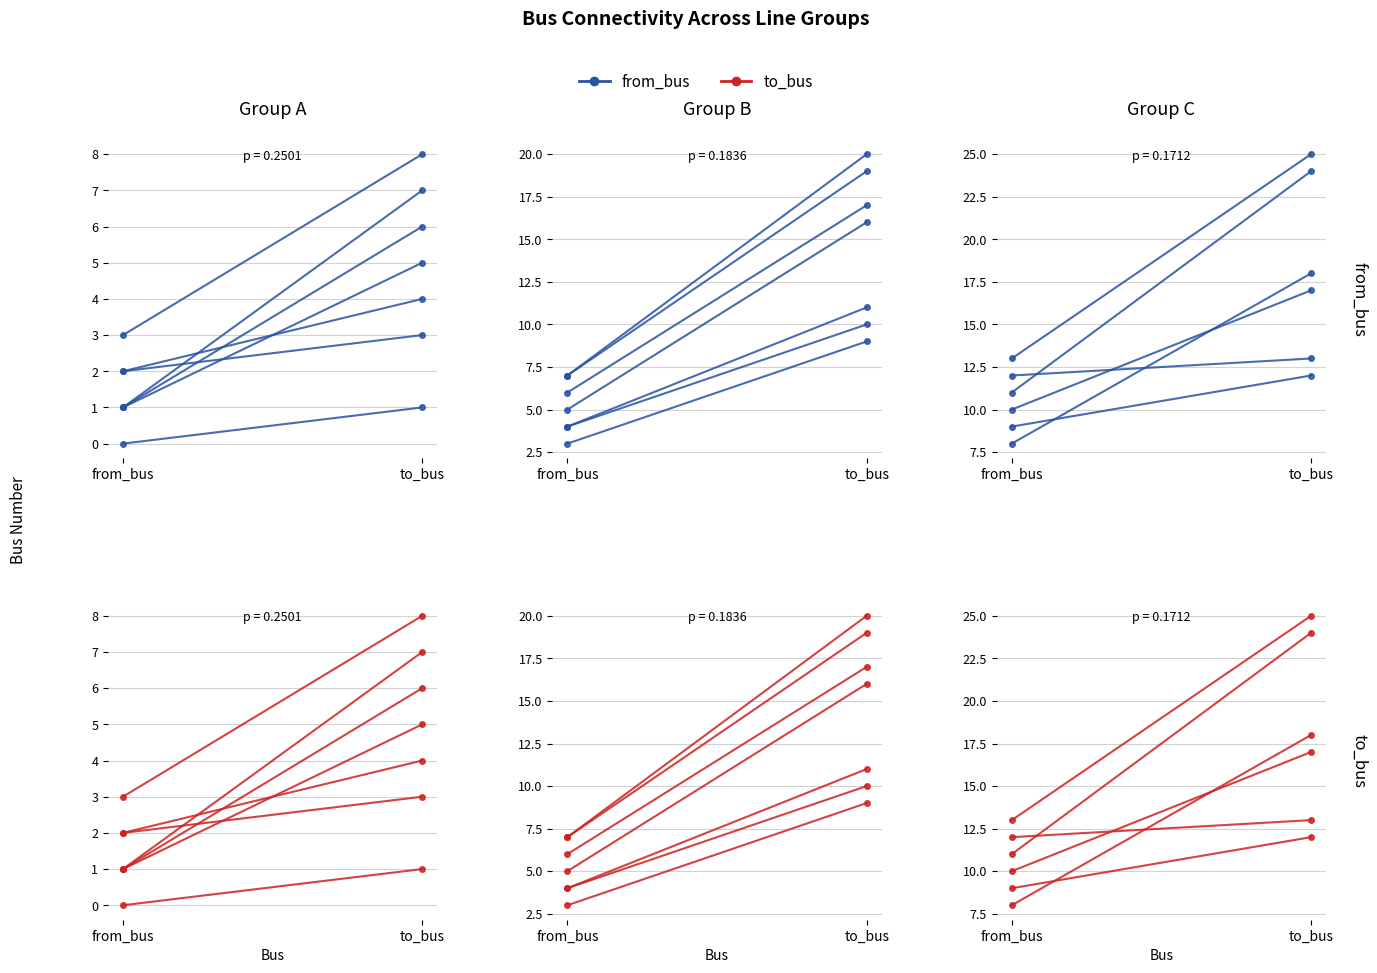

What are all the series names shown in the legend?

from_bus, to_bus